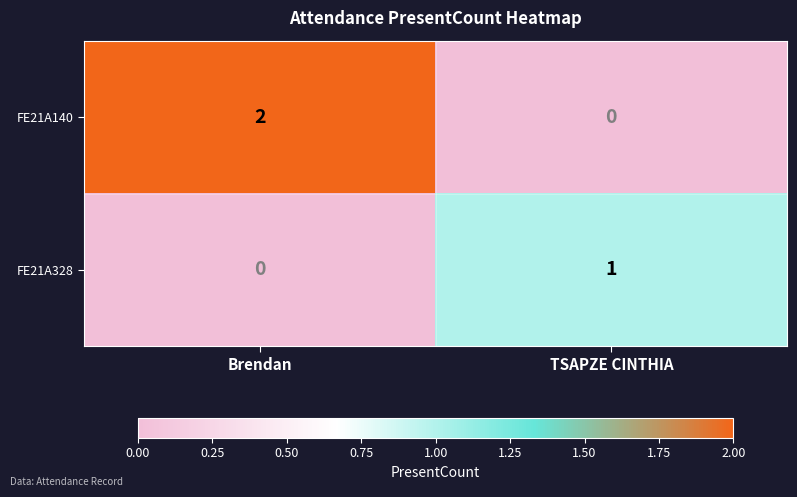

Reading left to right, extract all data points from this chart.

FE21A140: Brendan=2	TSAPZE CINTHIA=0
FE21A328: Brendan=0	TSAPZE CINTHIA=1